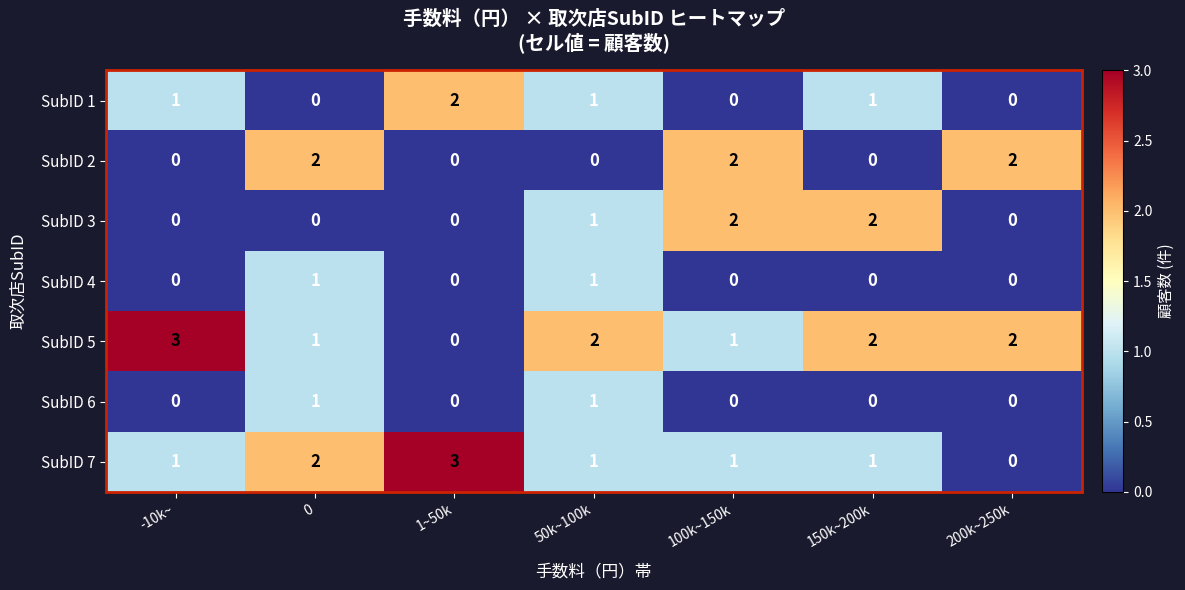

What is the difference between the maximum and minimum values in the SubID 5 series?

3